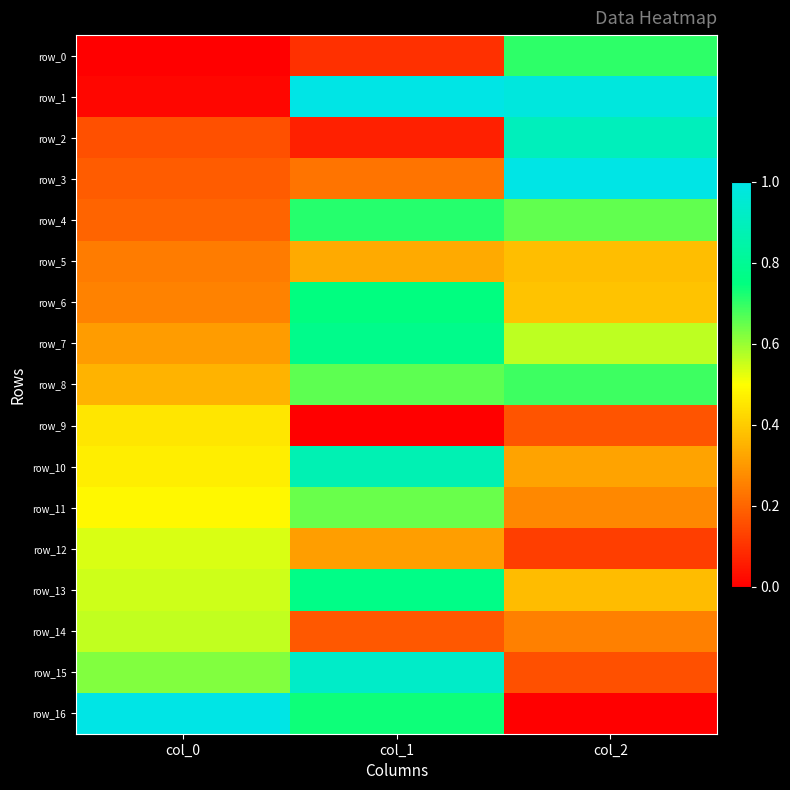

Where is row_4 nearest to the value 0?

col_0